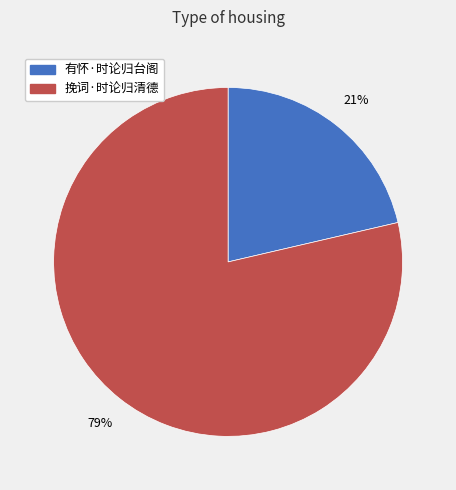

Is it true that 有怀·时论归台阁 is 35% of the pie?

False